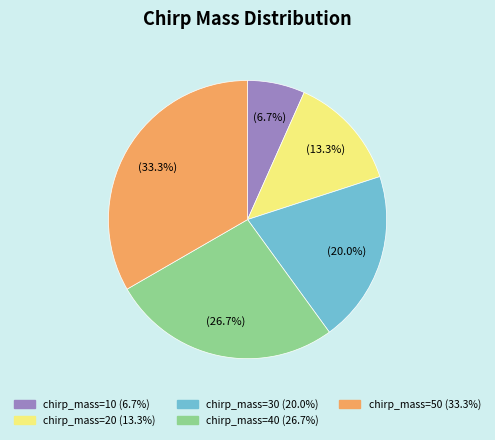

What portion of the pie excludes chirp_mass=30?

80.0%